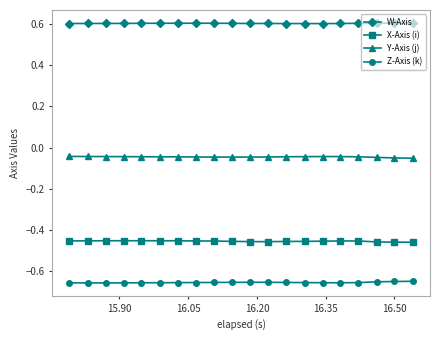

True or false: Y-Axis (j) and Z-Axis (k) intersect in this chart.

False